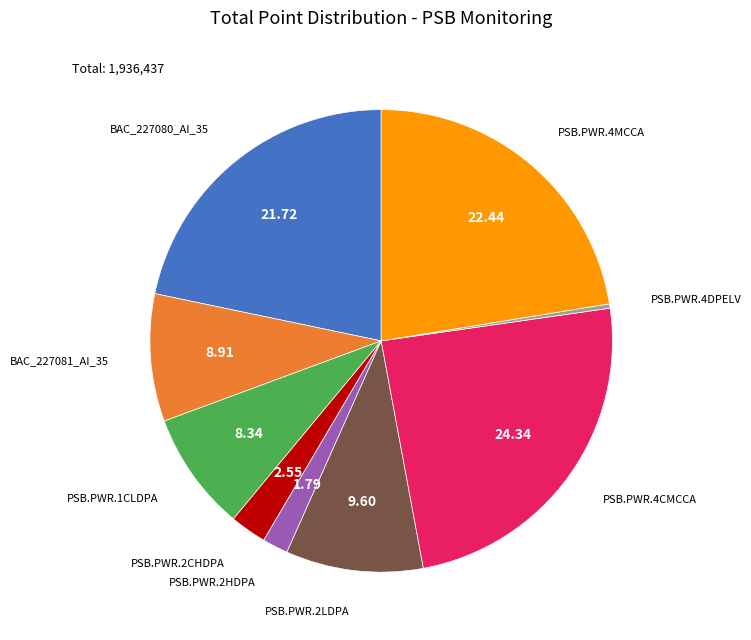

Rank the categories by value from lowest to highest.

PSB.PWR.4DPELV, PSB.PWR.2HDPA, PSB.PWR.2CHDPA, PSB.PWR.1CLDPA, BAC_227081_AI_35, PSB.PWR.2LDPA, BAC_227080_AI_35, PSB.PWR.4MCCA, PSB.PWR.4CMCCA